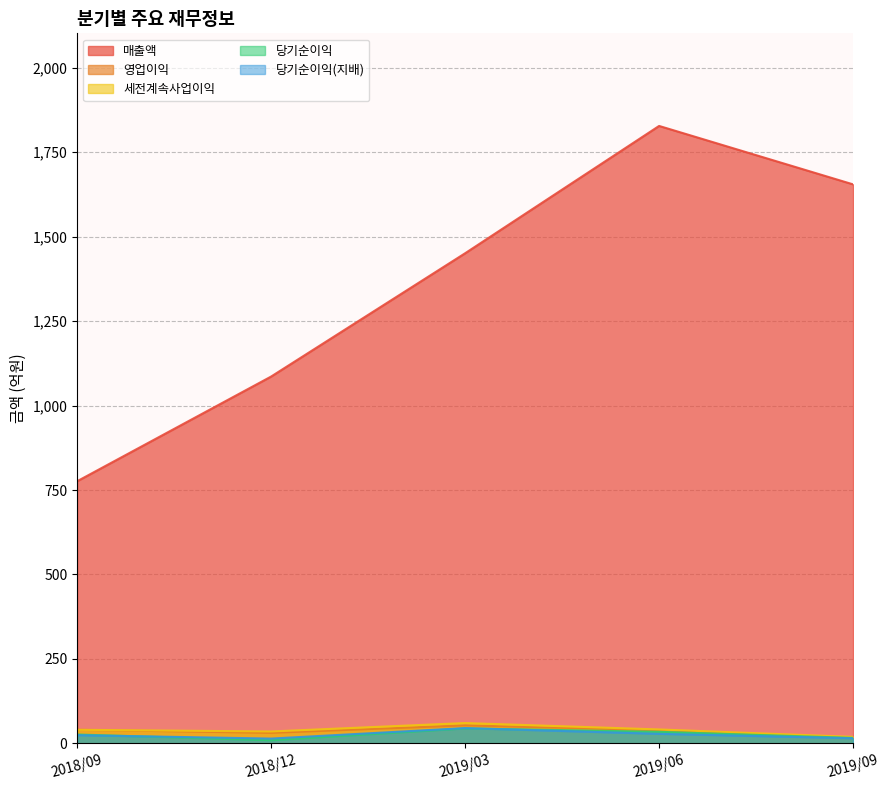

What is the value of the 매출액 point at the 2nd from the left?

1086